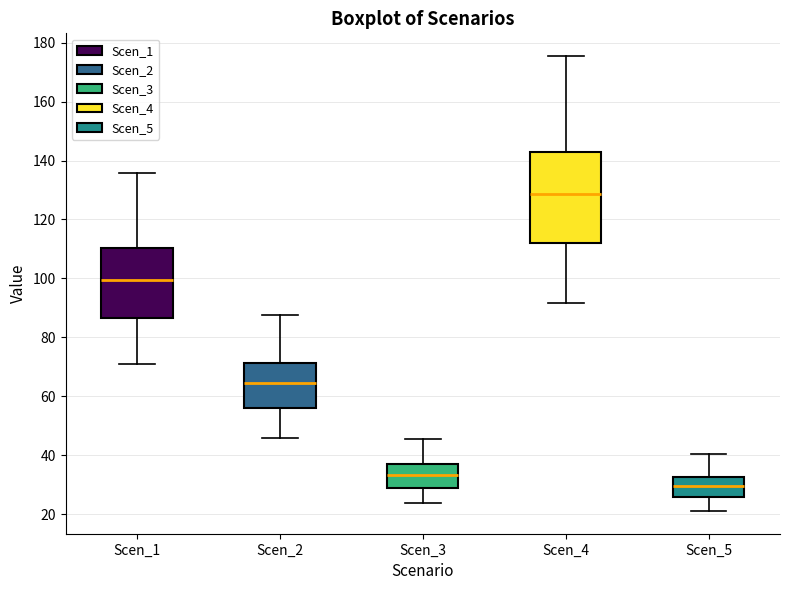

Which box has the highest median line?

Scen_4